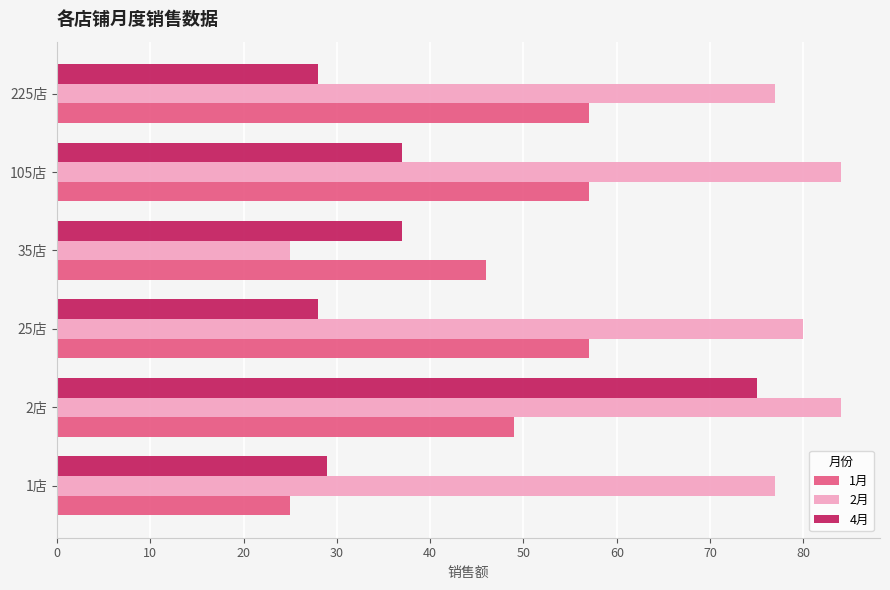

Which series has the largest range (max minus min)?

2月